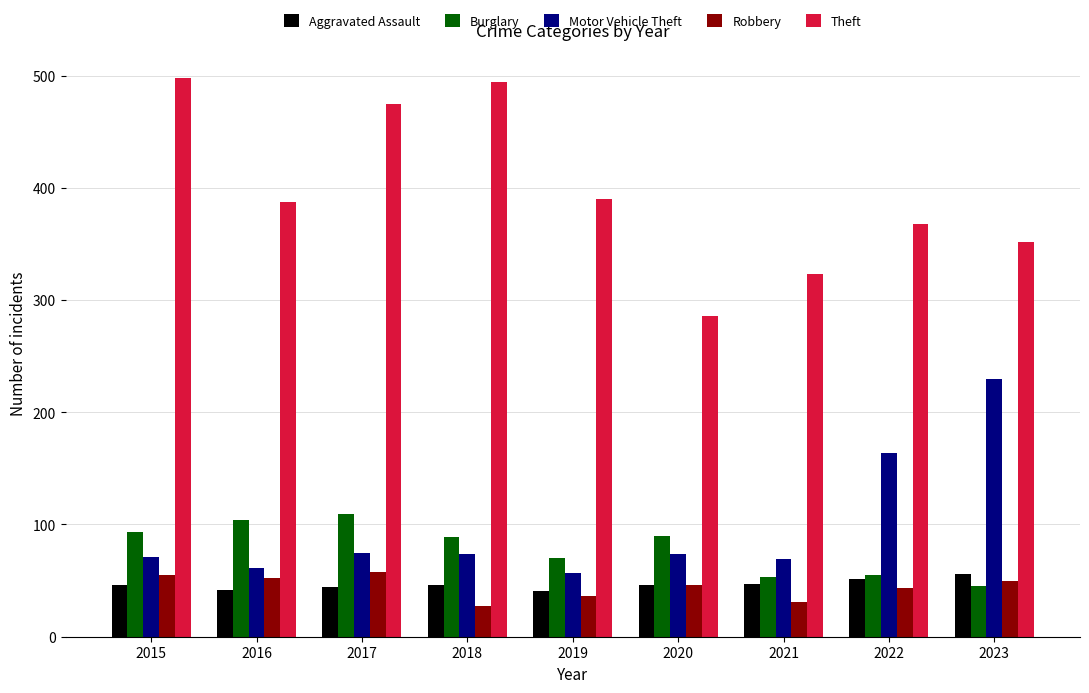

What is the sum of all Motor Vehicle Theft values?

875